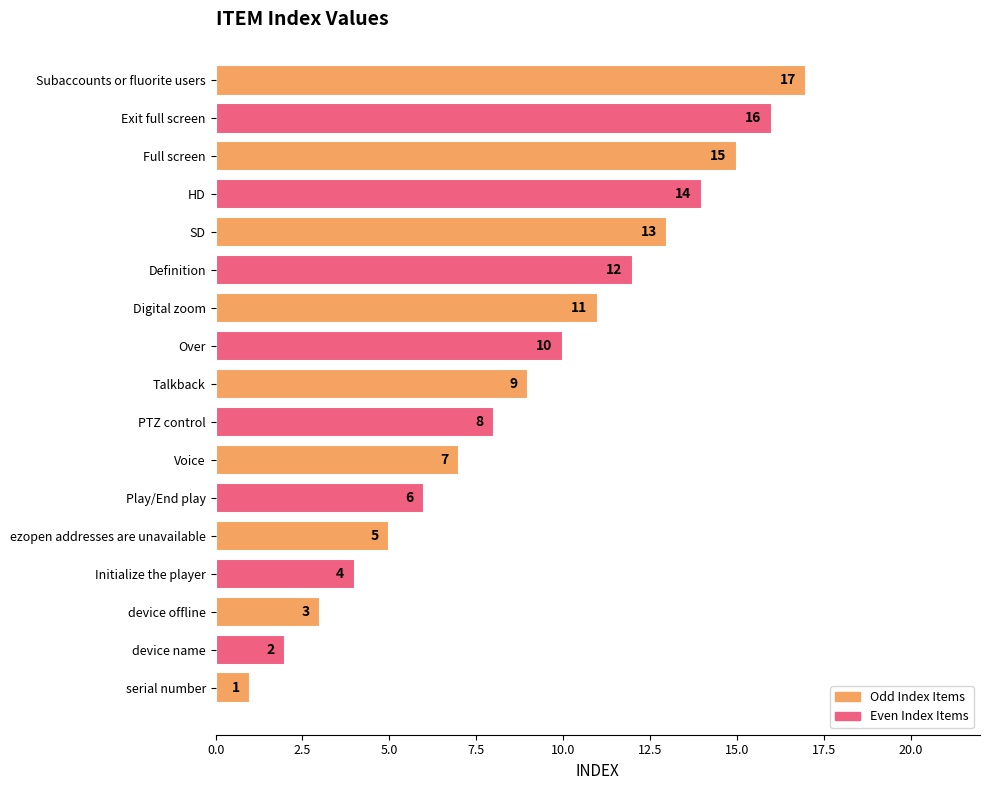

Rank the categories by value from highest to lowest.

Subaccounts or fluorite users, Exit full screen, Full screen, HD, SD, Definition, Digital zoom, Over, Talkback, PTZ control, Voice, Play/End play, ezopen addresses are unavailable, Initialize the player, device offline, device name, serial number